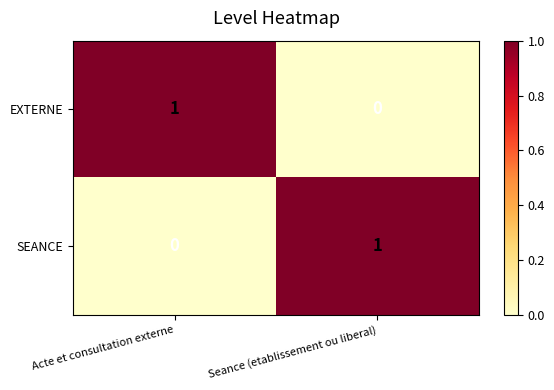

The SEANCE series shows 2 at Seance (etablissement ou liberal). True or false?

False